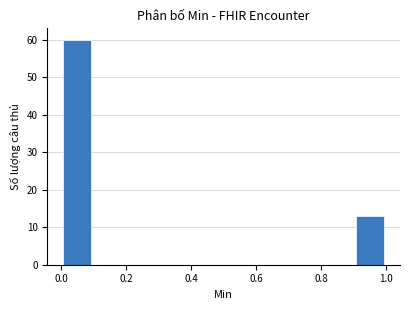

What is the height of the bar covering 0.0 to 0.1 on the x-axis? The values are not printed on the chart, so give them approximately, as read against the axis.

60